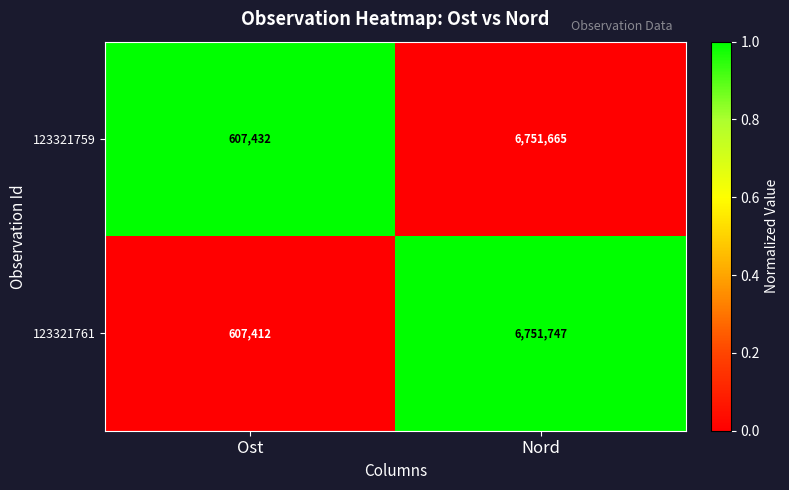

How many data points does each series have?

2